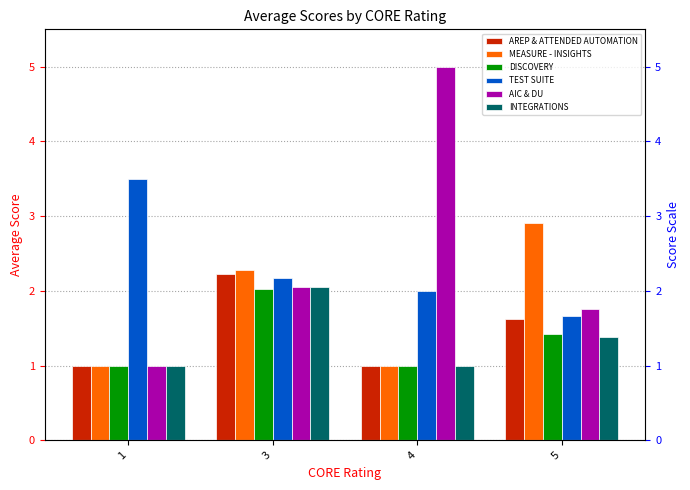

Rank the categories by AIC & DU value from lowest to highest.

1, 5, 3, 4